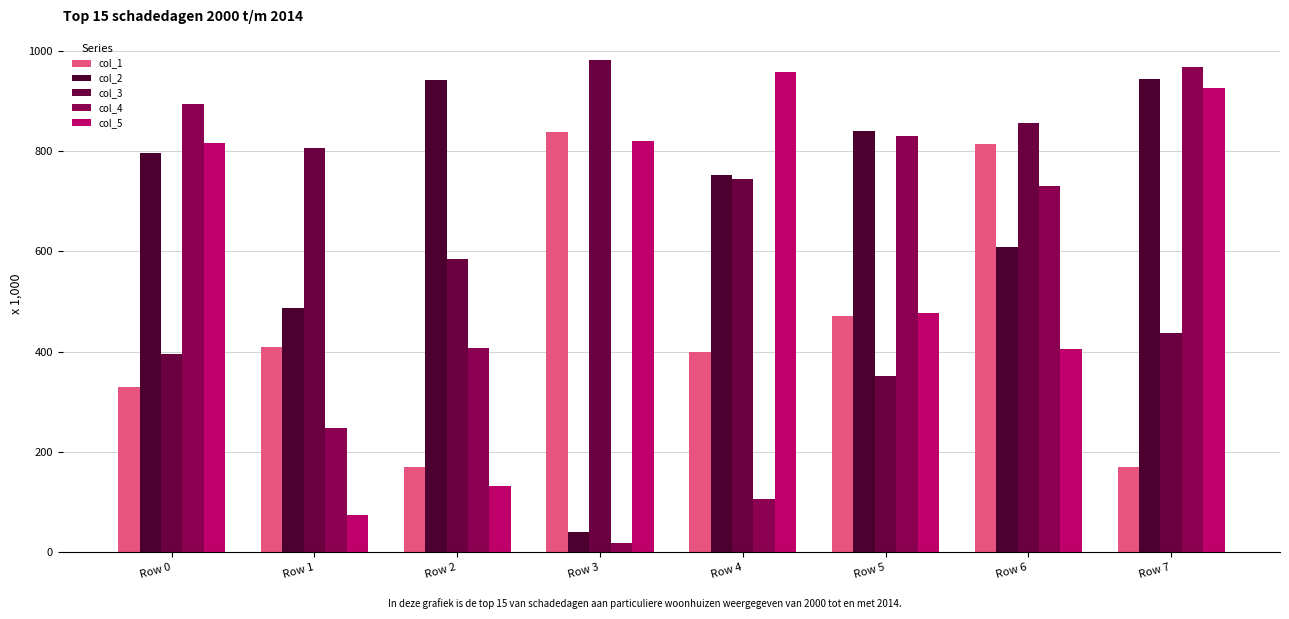

What is the difference between the col_3 values at Row 0 and Row 1?

411.6